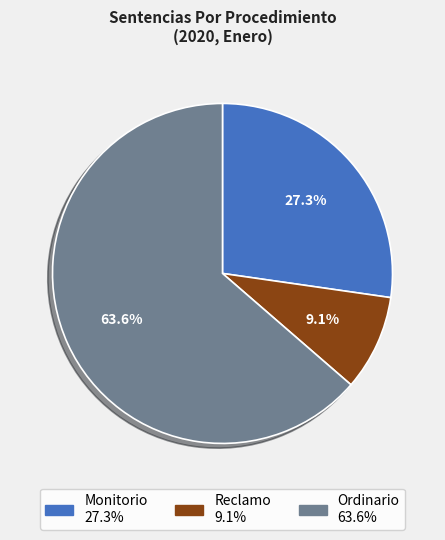

What is the smallest slice in the pie chart?

Reclamo